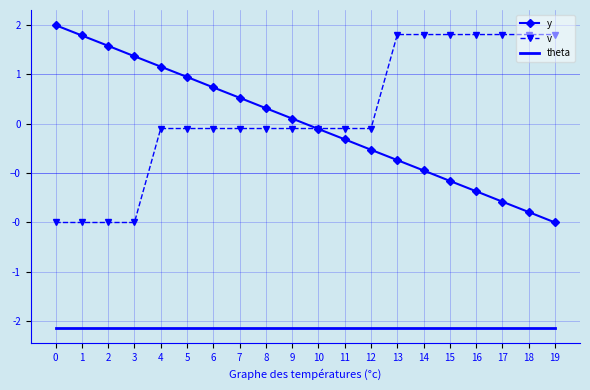

True or false: theta and y cross at least once.

False